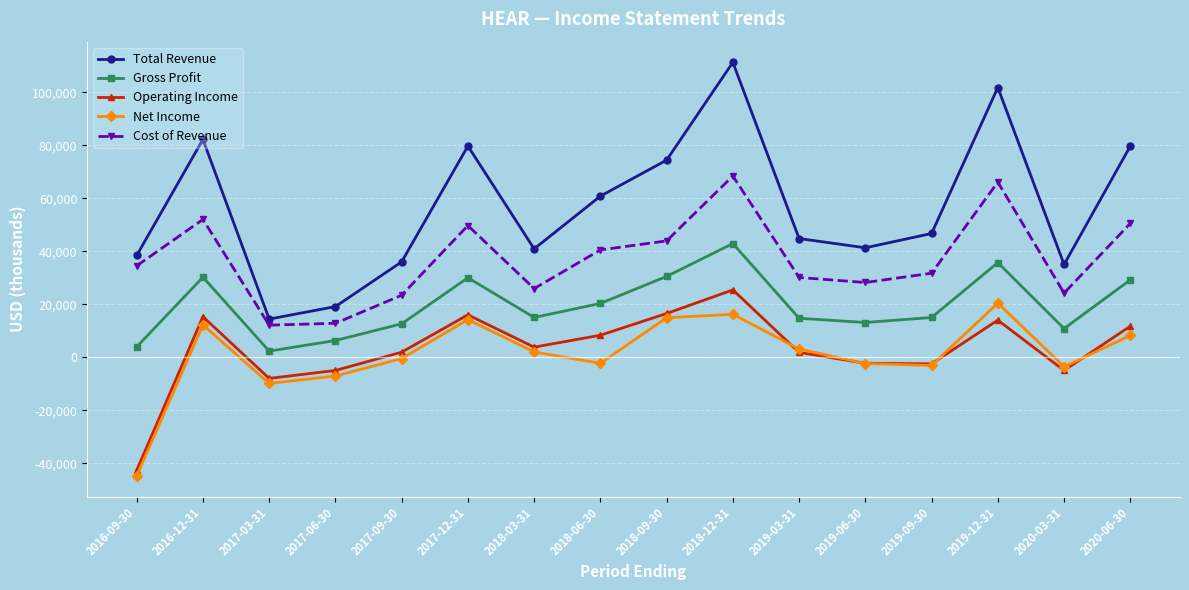

What is the sum of all Gross Profit values?

312500